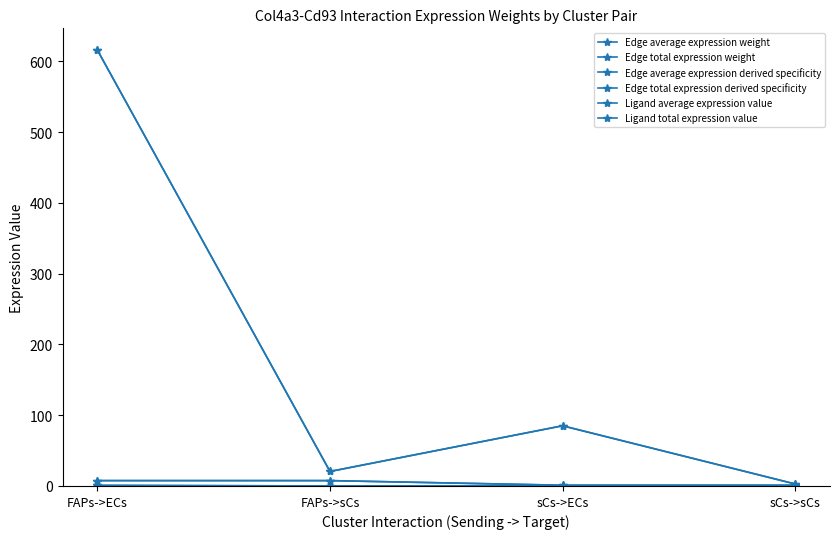

Reading left to right, what are all the values shown in this chart?

Edge average expression weight: 615.7	20.5	85.0	2.8
Edge total expression weight: 615.7	20.5	85.0	2.8
Edge average expression derived specificity: 0.9	0.0	0.1	0.0
Edge total expression derived specificity: 0.9	0.0	0.1	0.0
Ligand average expression value: 7.6	7.6	1.0	1.0
Ligand total expression value: 7.6	7.6	1.0	1.0